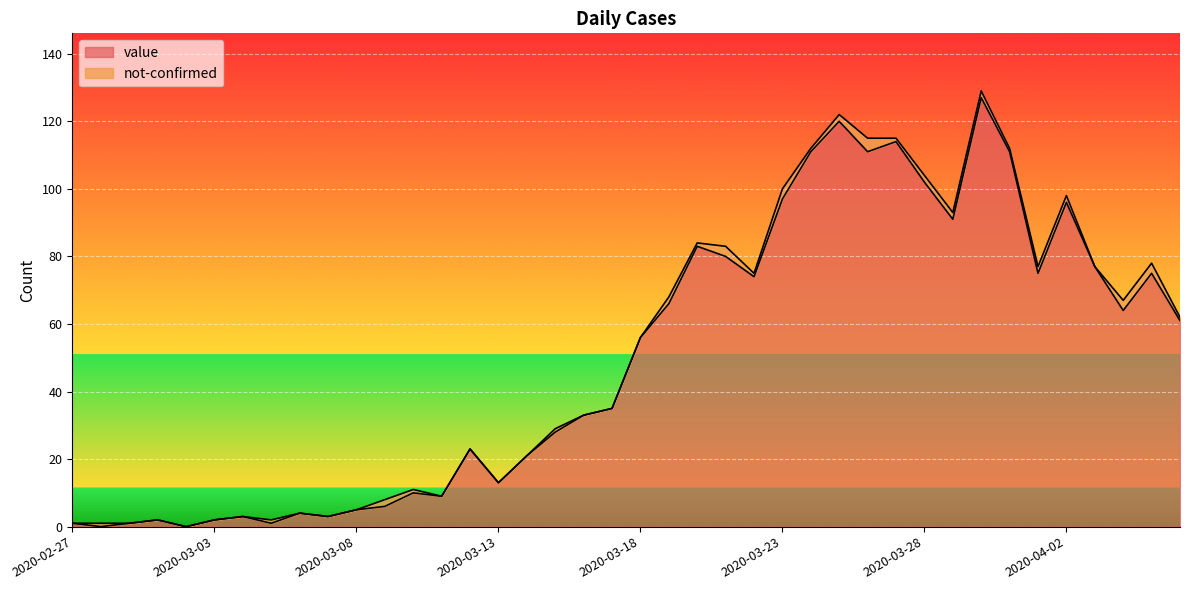

True or false: the data shows 2 at 2020-03-04.

False